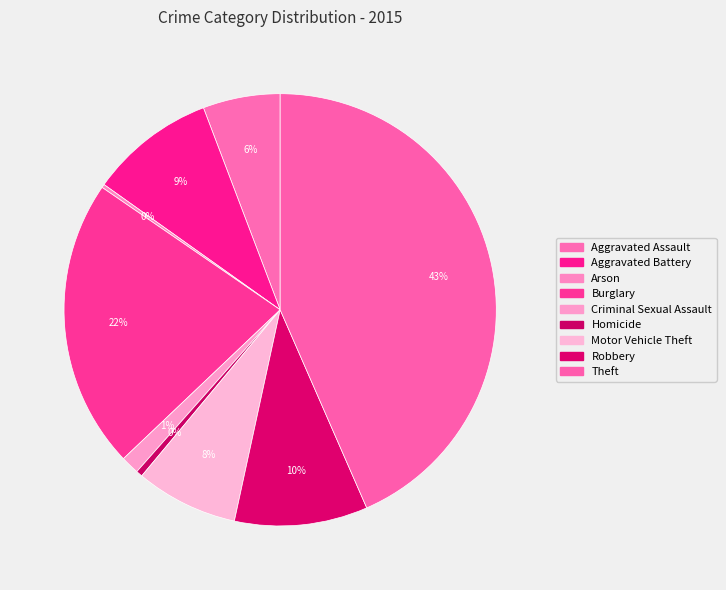

Rank the categories by value from highest to lowest.

Theft, Burglary, Robbery, Aggravated Battery, Motor Vehicle Theft, Aggravated Assault, Criminal Sexual Assault, Homicide, Arson